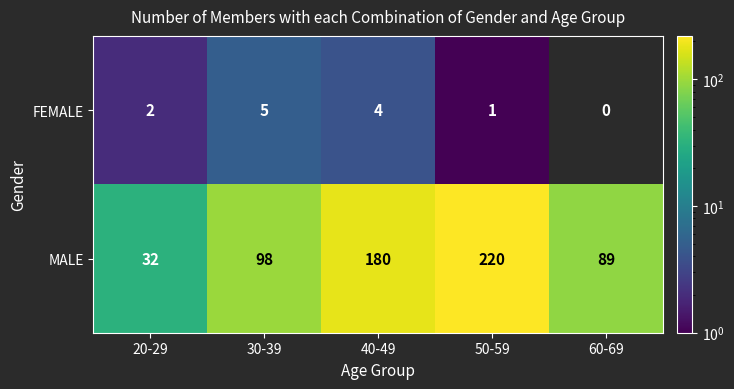

What is the difference between the maximum and minimum values in the MALE series?

188